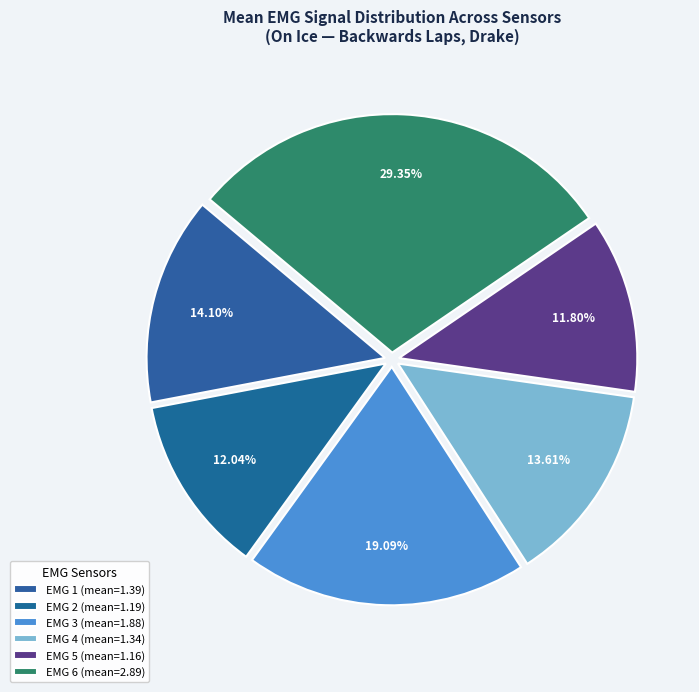

Count the number of slices in the pie.

6